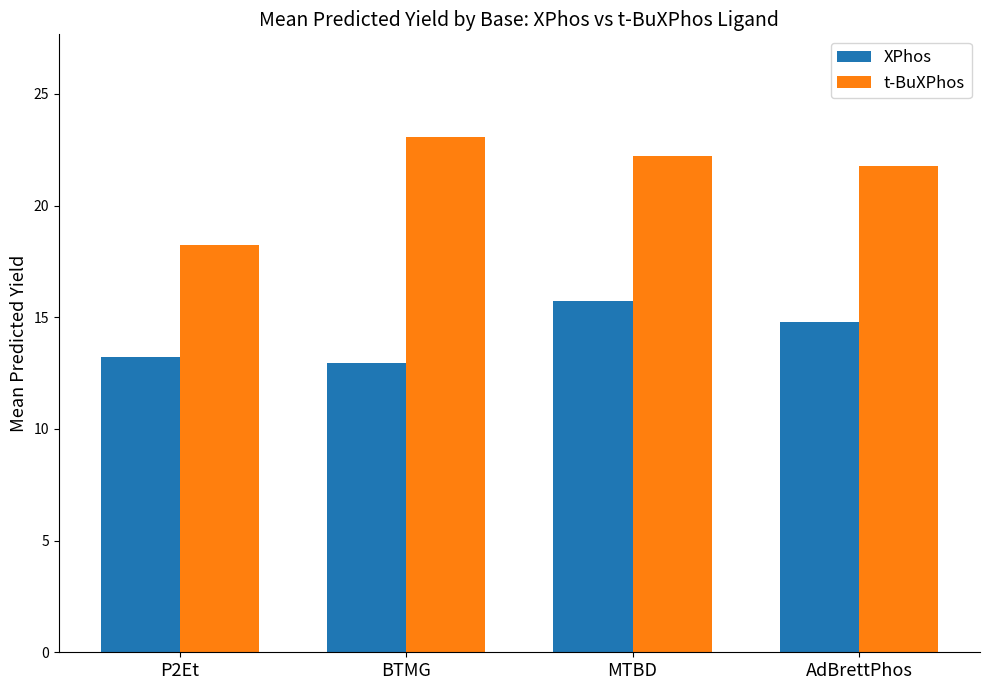

Rank the series by their average value, from highest to lowest.

t-BuXPhos, XPhos